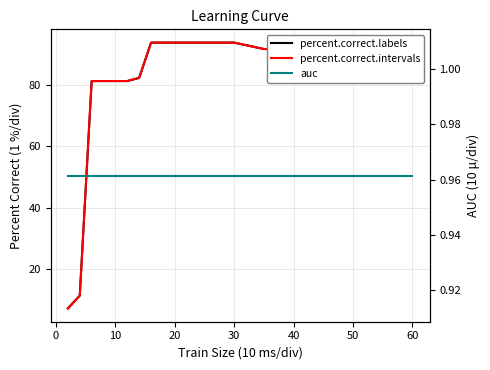

How many values in the percent.correct.intervals series are below 86?

7